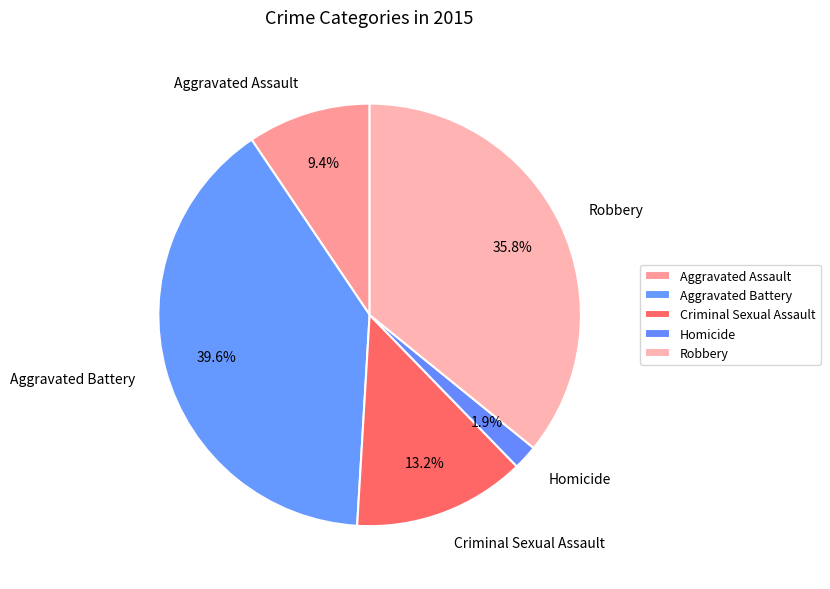

Which slice is the smallest?

Homicide